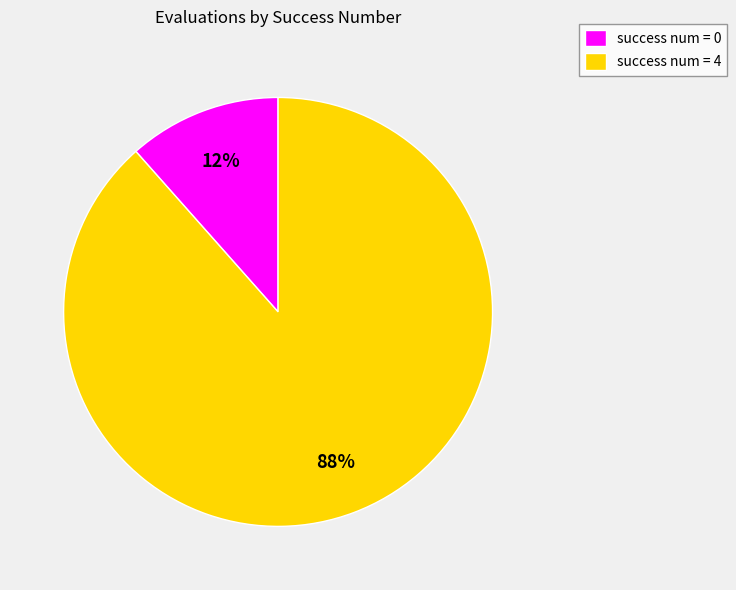

Which slice represents more than half of the pie?

success num = 4